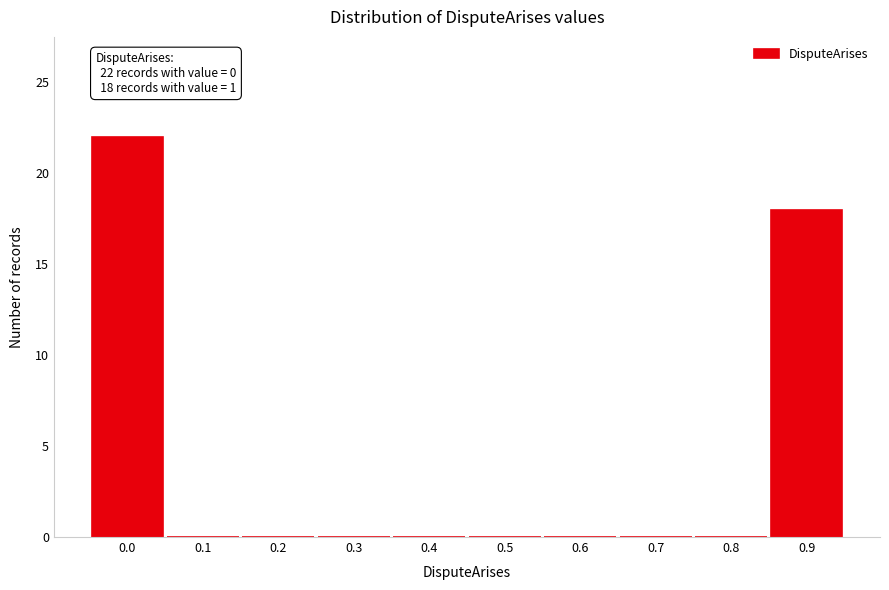

Reading left to right, transcribe all the data shown in this chart.

0.0=22	0.1=0	0.2=0	0.3=0	0.4=0	0.5=0	0.6=0	0.7=0	0.8=0	0.9=18